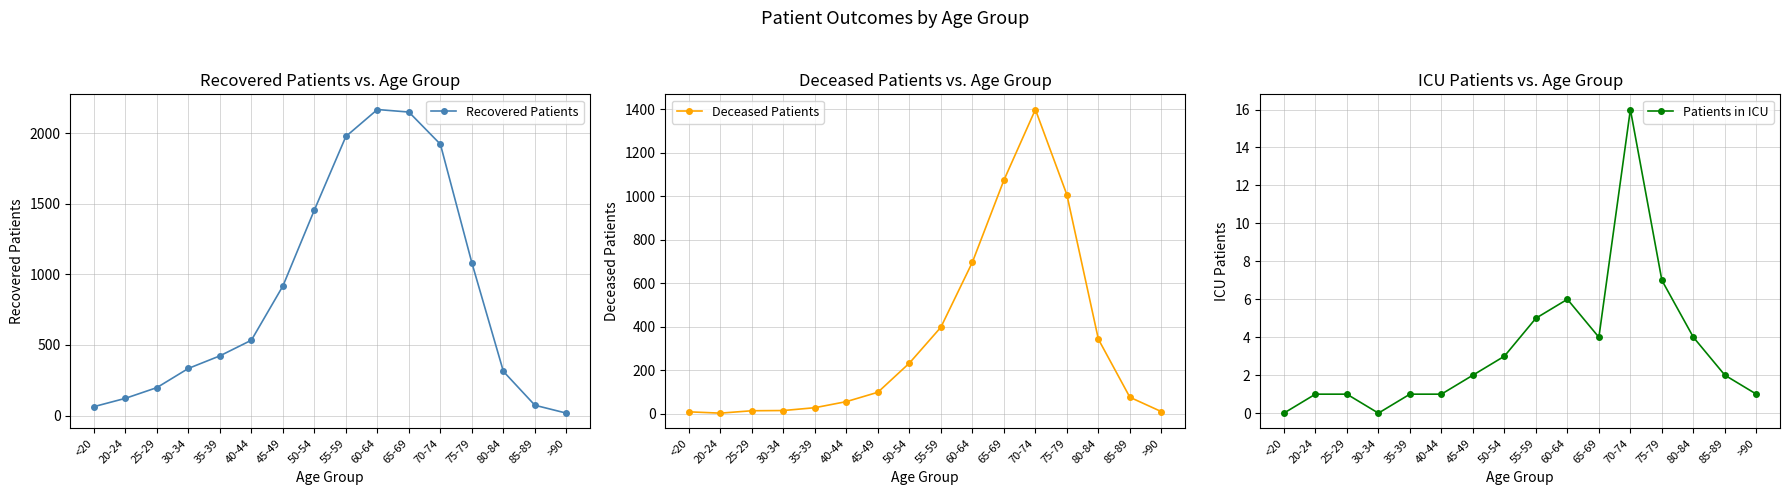

At 55-59, list the series in order from smallest to largest.

Patients in ICU, Deceased Patients, Recovered Patients